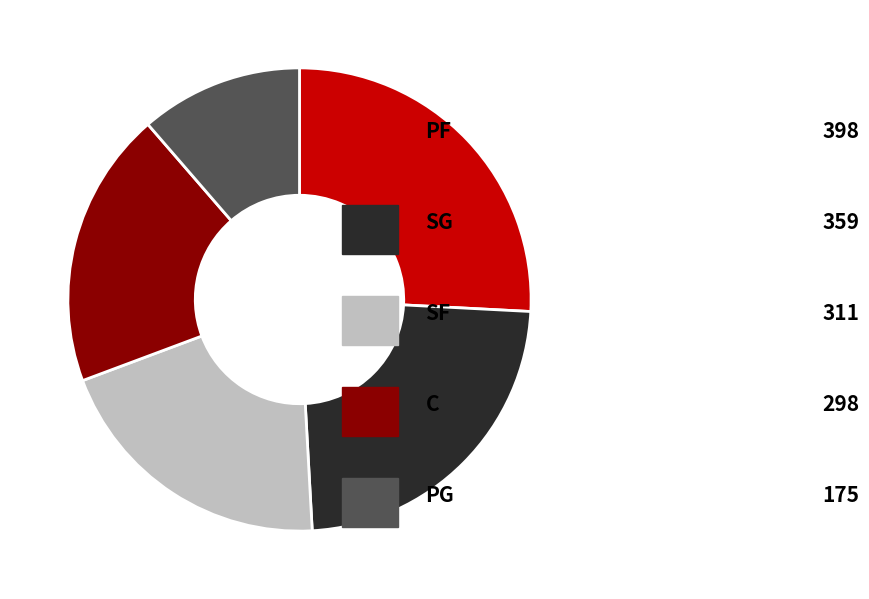

Is there any slice that represents more than half of the pie?

No